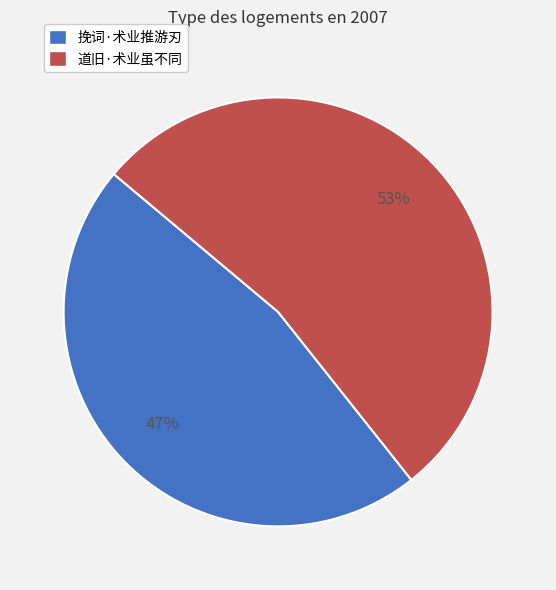

What is the largest slice in the pie chart?

道旧·术业虽不同